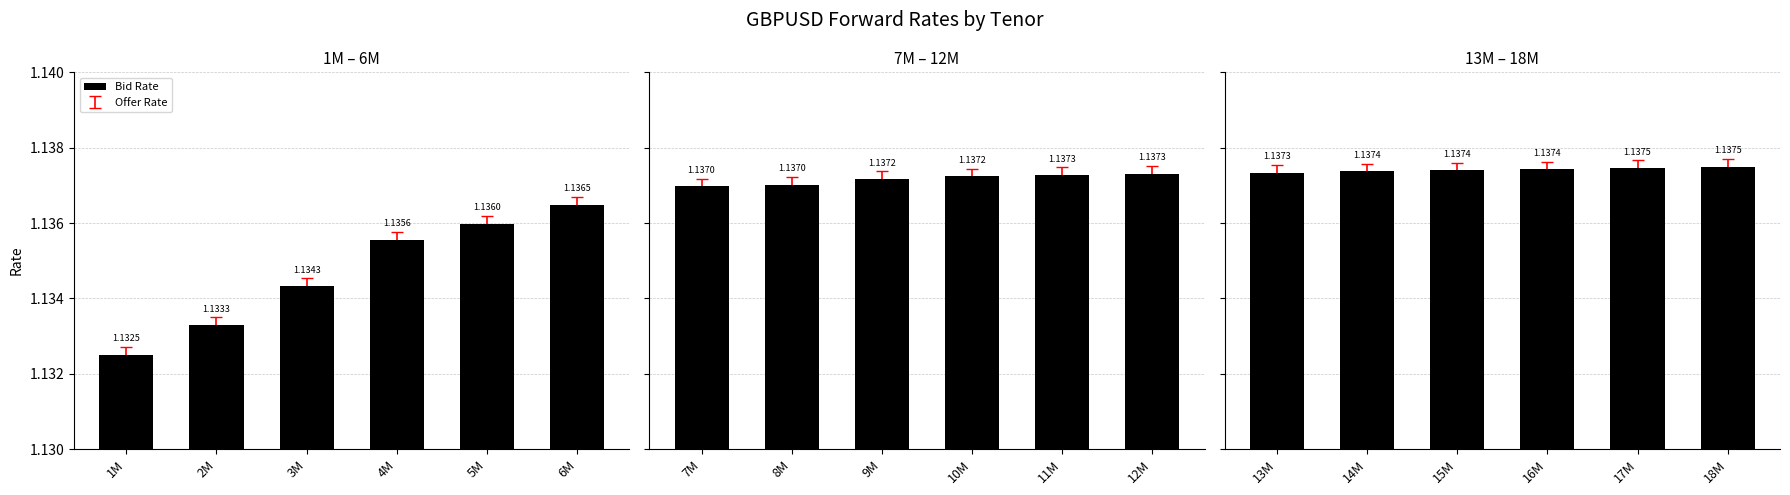

What is the maximum value shown in the chart?

1.1